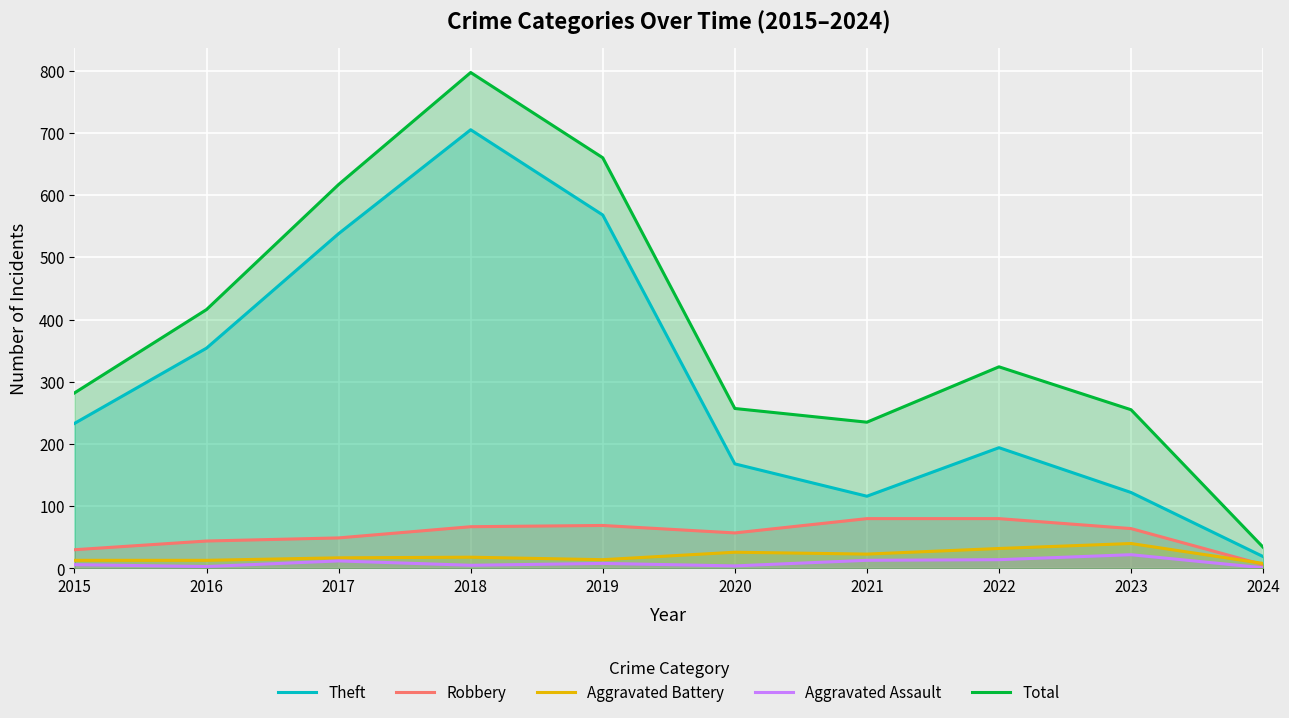

At 2015, list the series in order from largest to smallest.

Total, Theft, Robbery, Aggravated Battery, Aggravated Assault